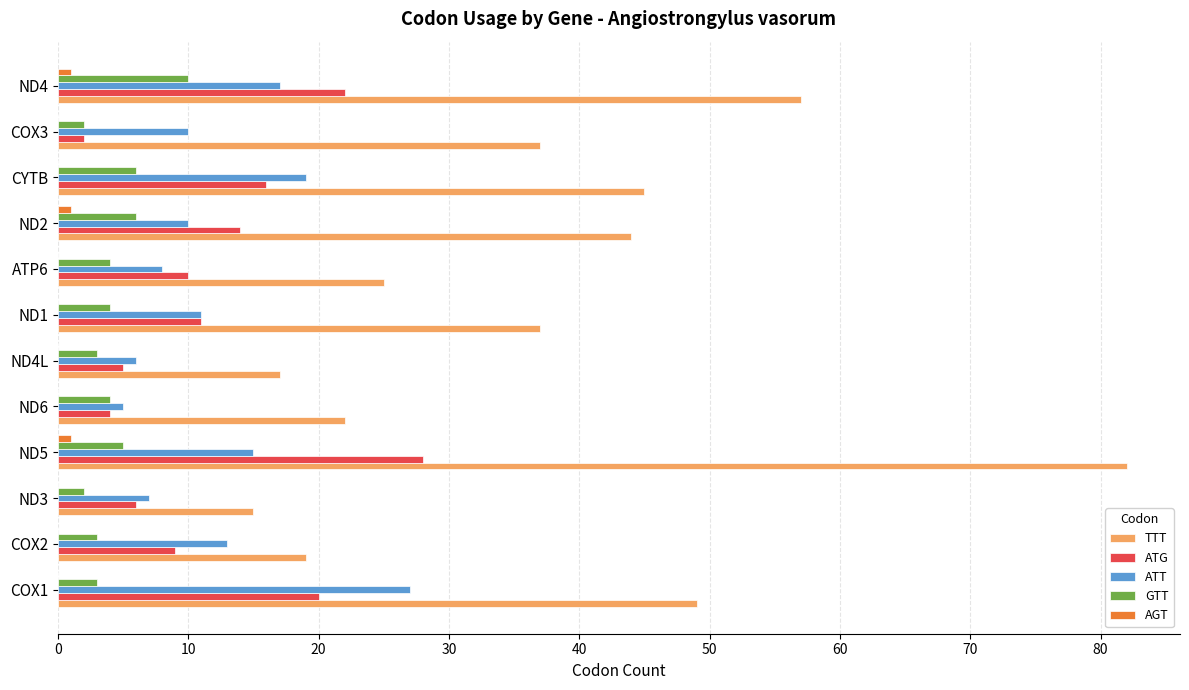

Is the value of ATT at ND5 greater than the value of TTT at ND5?

No